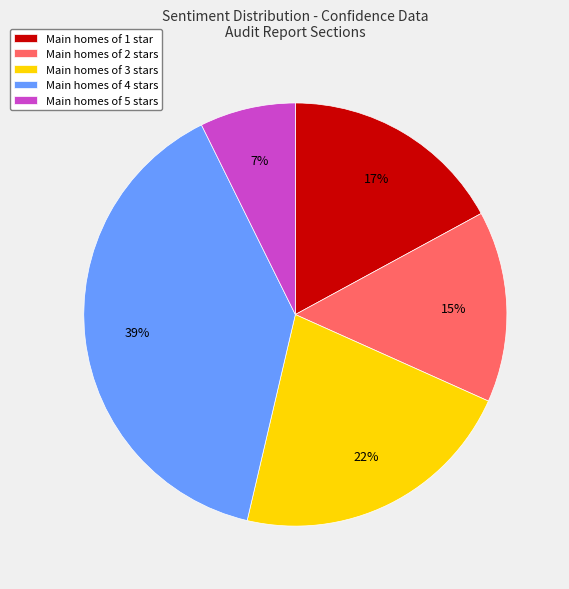

To the nearest percent, what is the average slice percentage?

20%